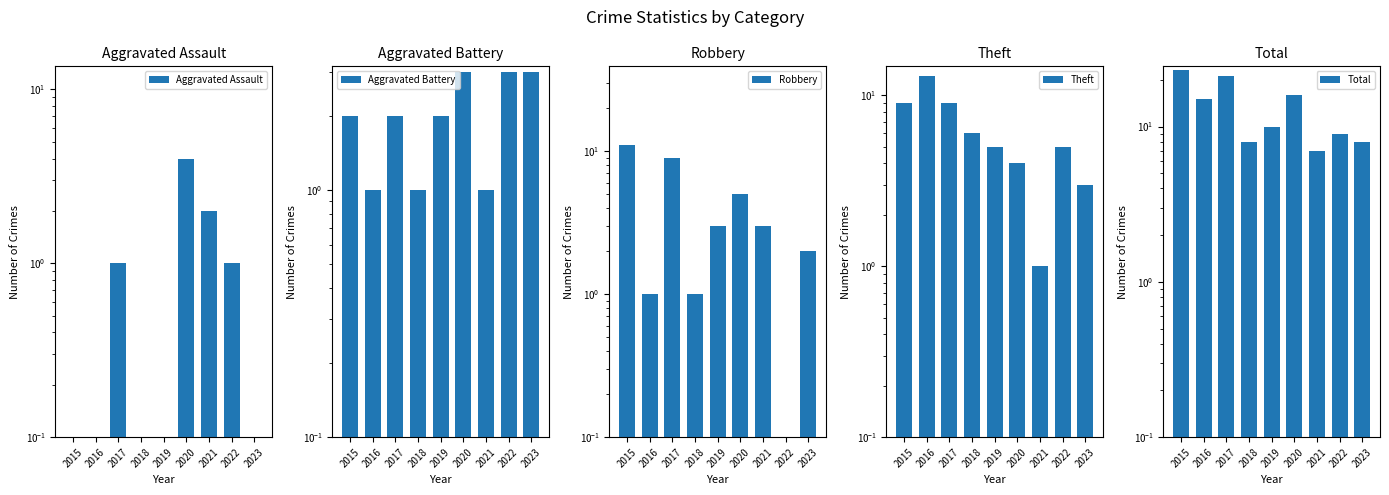

What is the average value of the Total series?

13.0